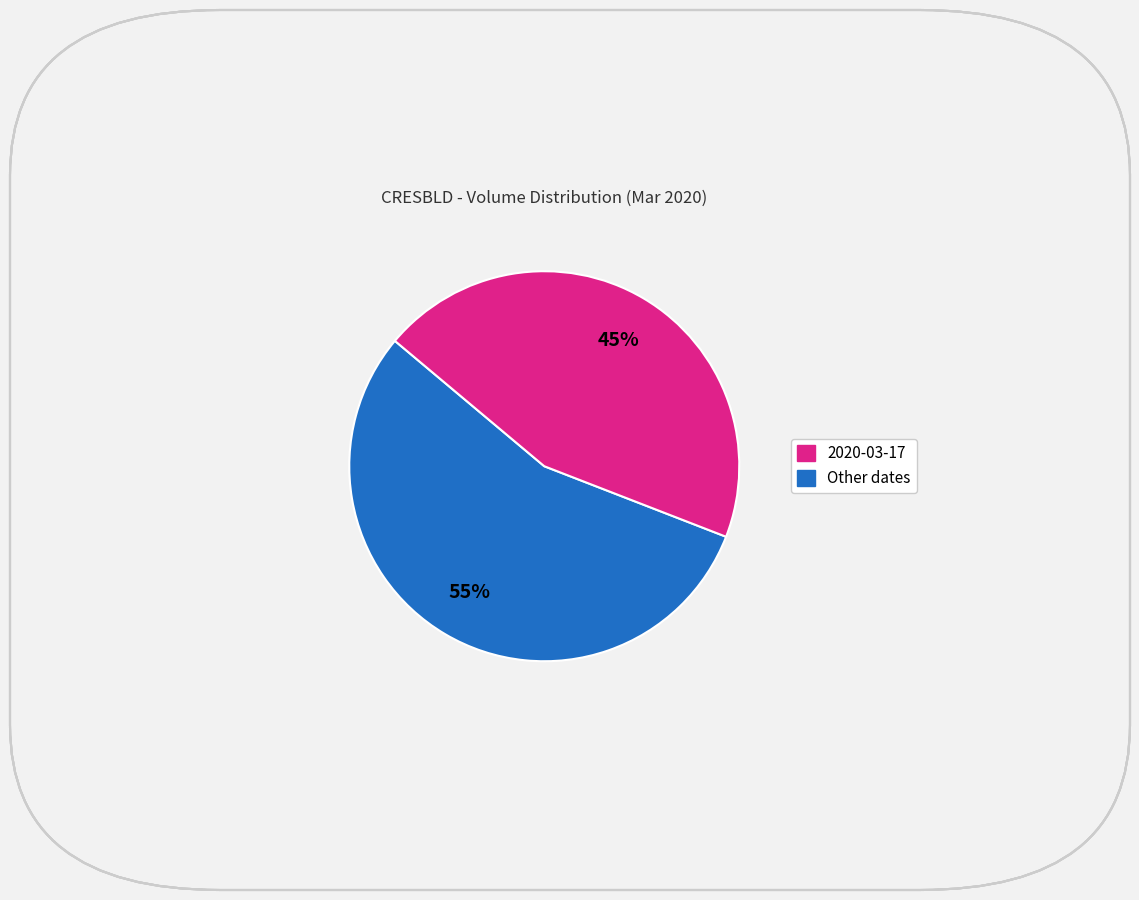

Is there any slice that represents more than half of the pie?

Yes